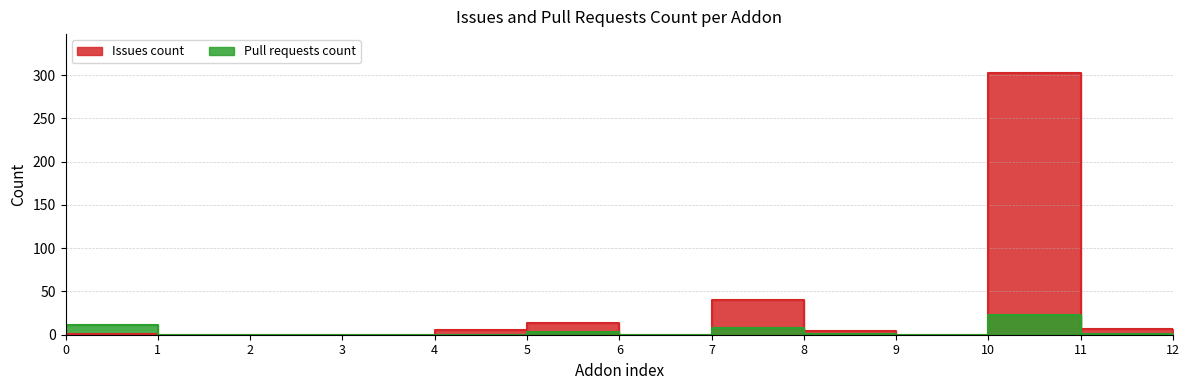

What are all the series names shown in the legend?

Issues count, Pull requests count